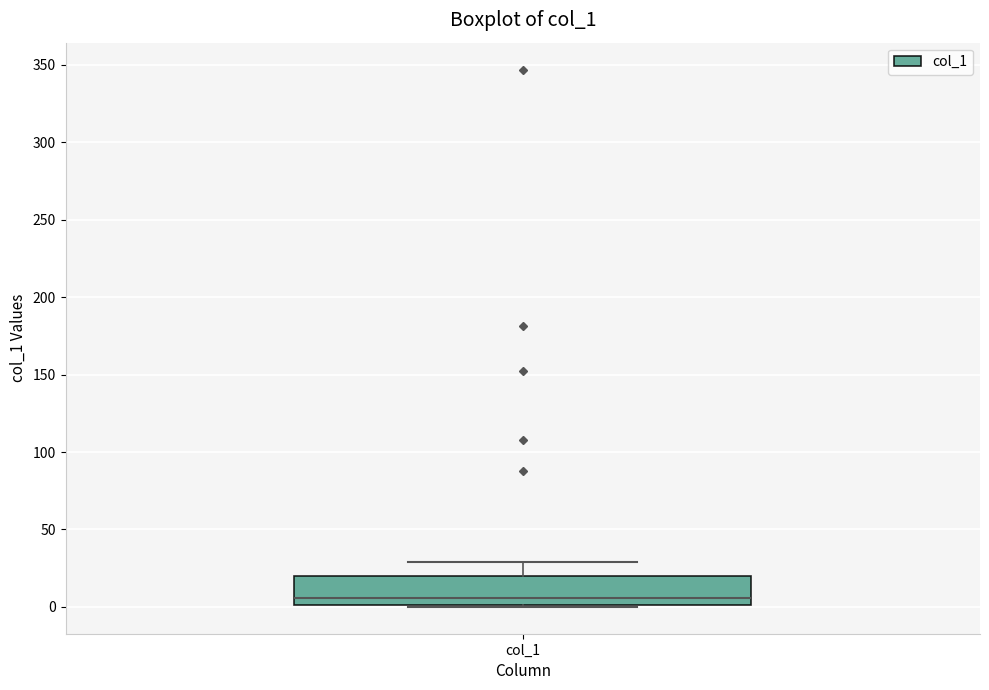

Transcribe this box plot: give where the median line is, the range the box spans, and where the two whiskers end, as read against the y-axis. The values are not printed on the chart, so give them approximately, as read against the axis.

median 5, box 0 to 20, whiskers 0 to 30